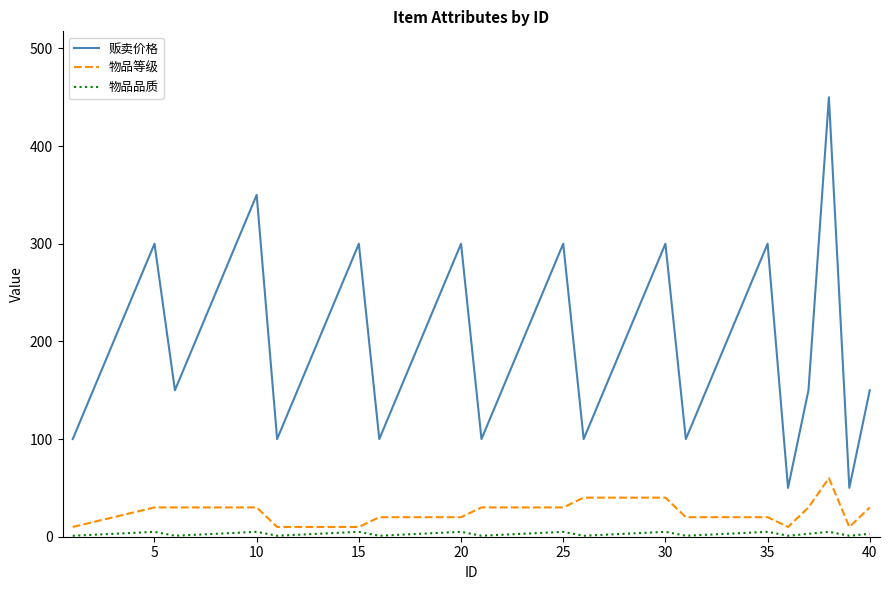

Which series has the largest total across all categories?

贩卖价格